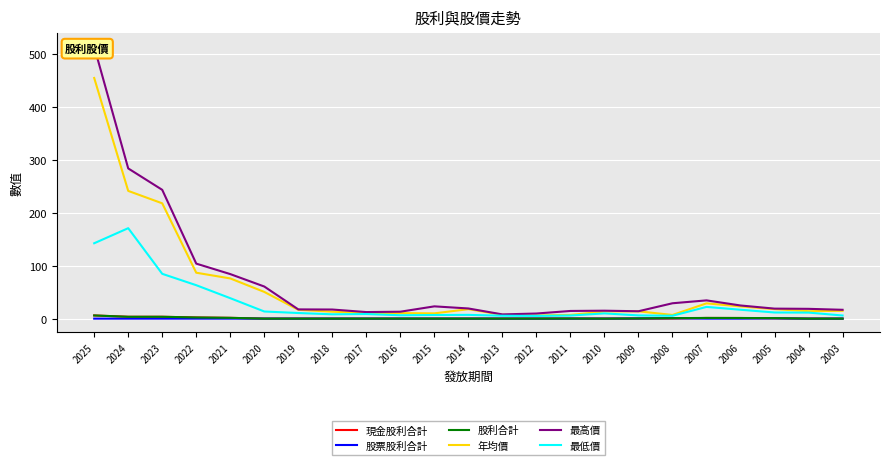

The 股票股利合計 series shows 0.0 at 2018. True or false?

True